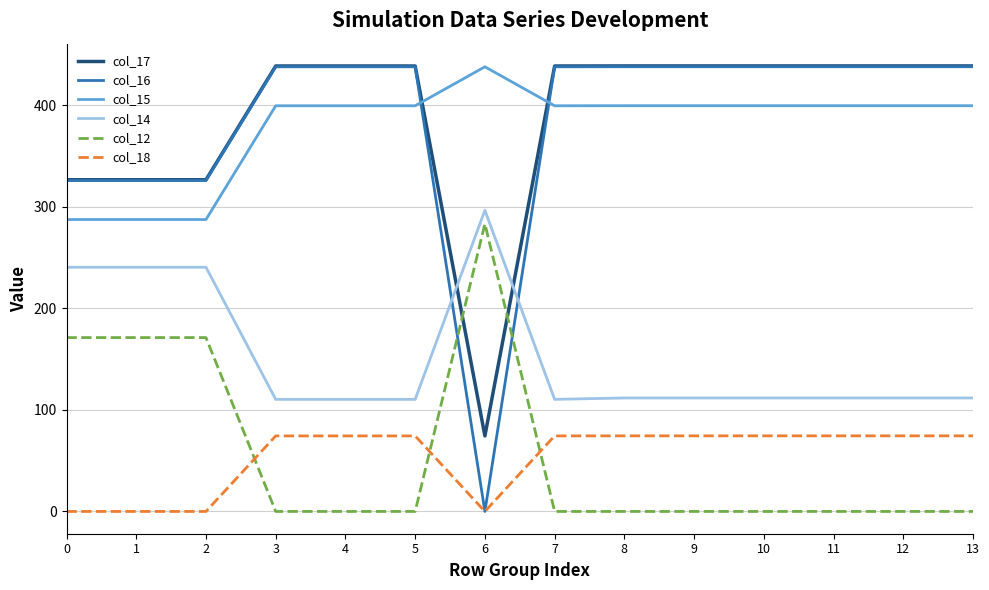

Is the value of col_12 at 12 greater than the value of col_14 at 11?

No